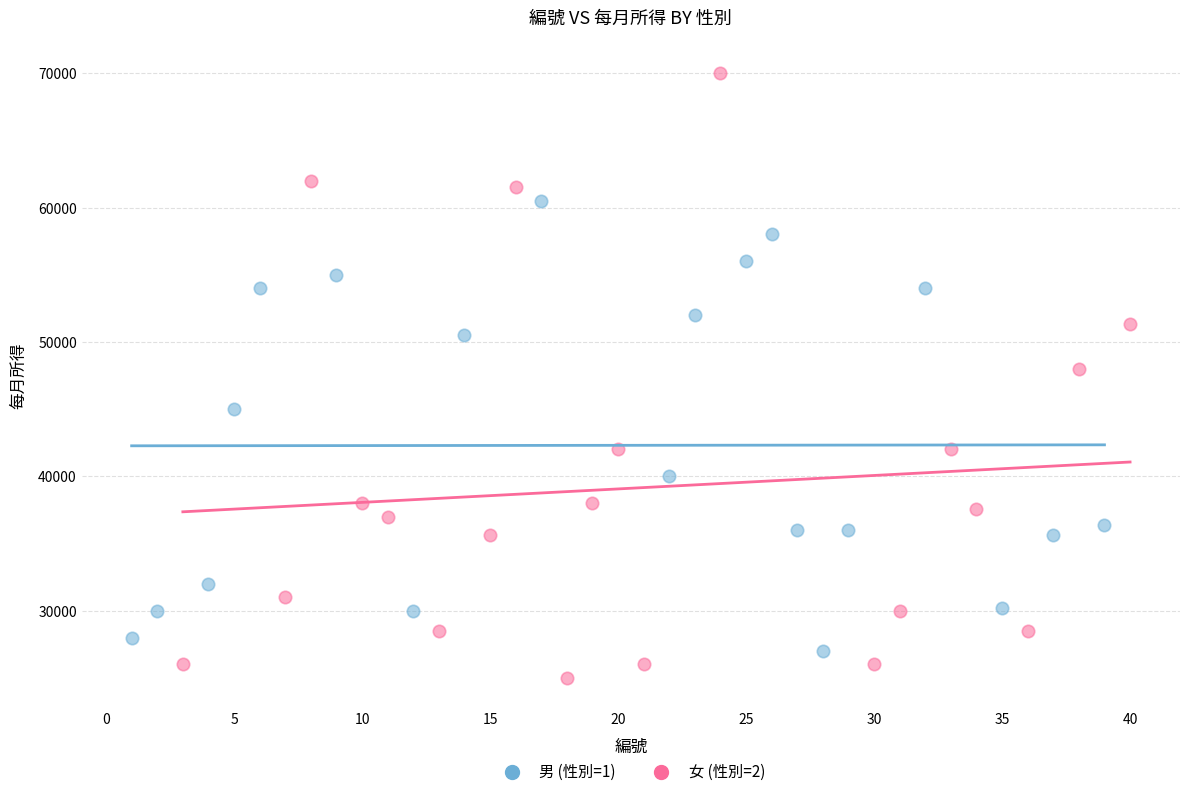

Which series contains the highest Y value?

女 (性別=2)